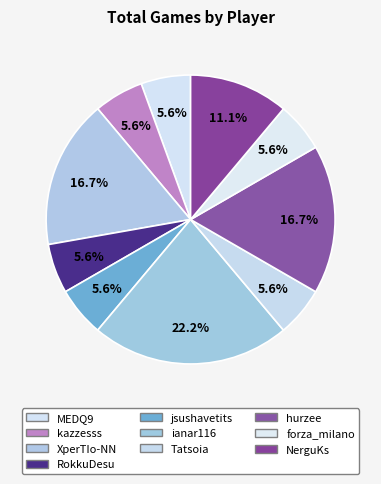

Does jsushavetits represent more than half of the total?

No